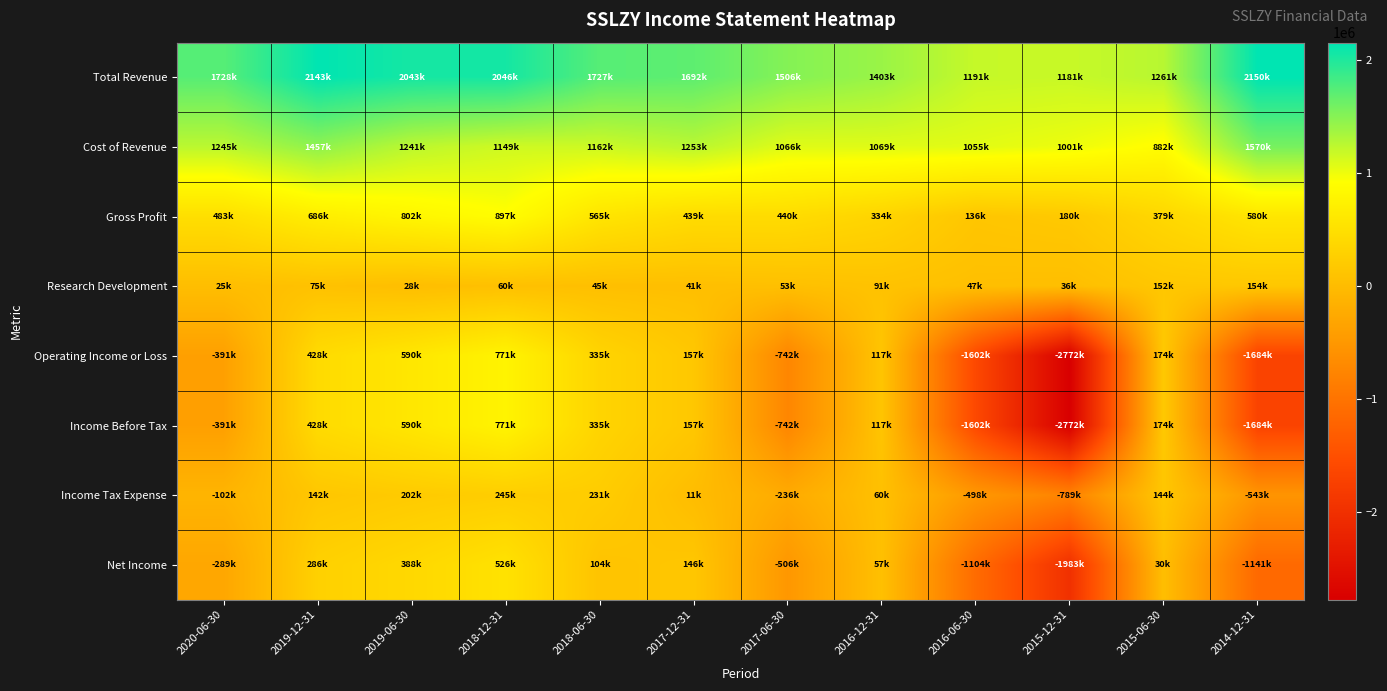

What is the smallest value displayed?

-2772000